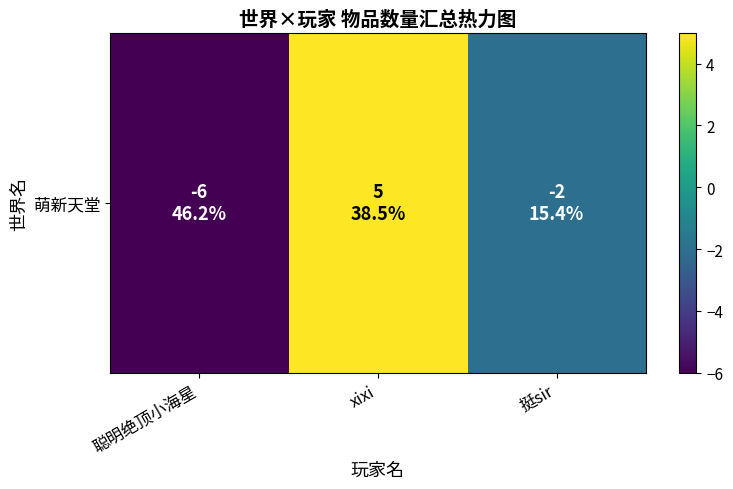

Rank the categories by value from lowest to highest.

聪明绝顶小海星, 挺sir, xixi